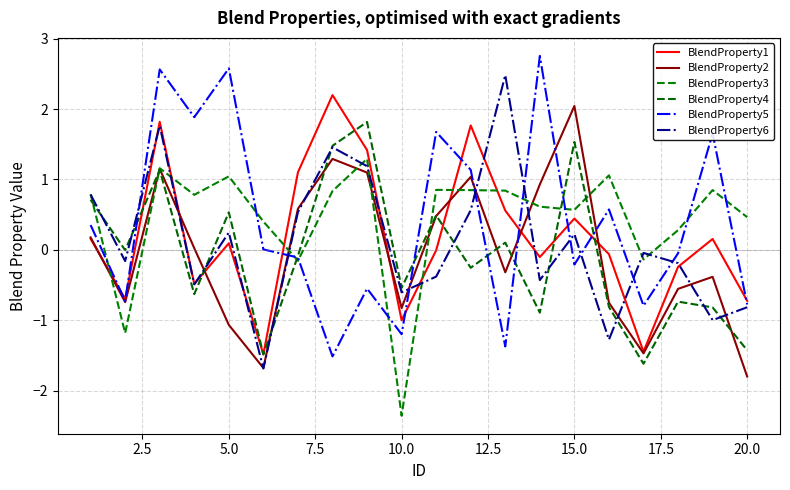

Rank the series by their maximum value, from lowest to highest.

BlendProperty3, BlendProperty4, BlendProperty2, BlendProperty1, BlendProperty6, BlendProperty5